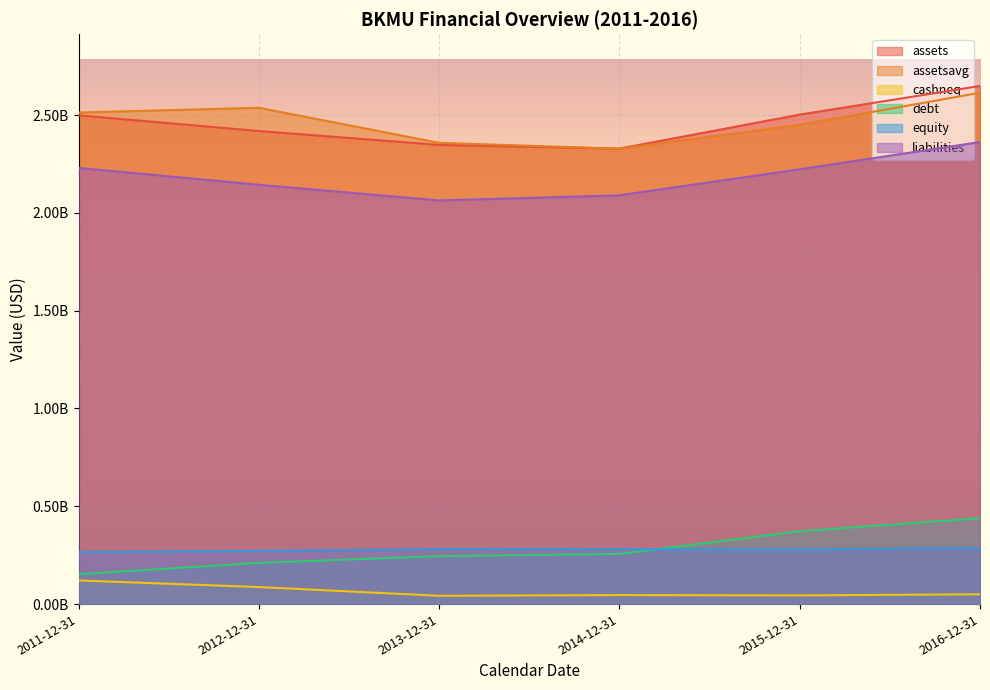

The liabilities series shows 1641268823 at 2016-12-31. True or false?

False